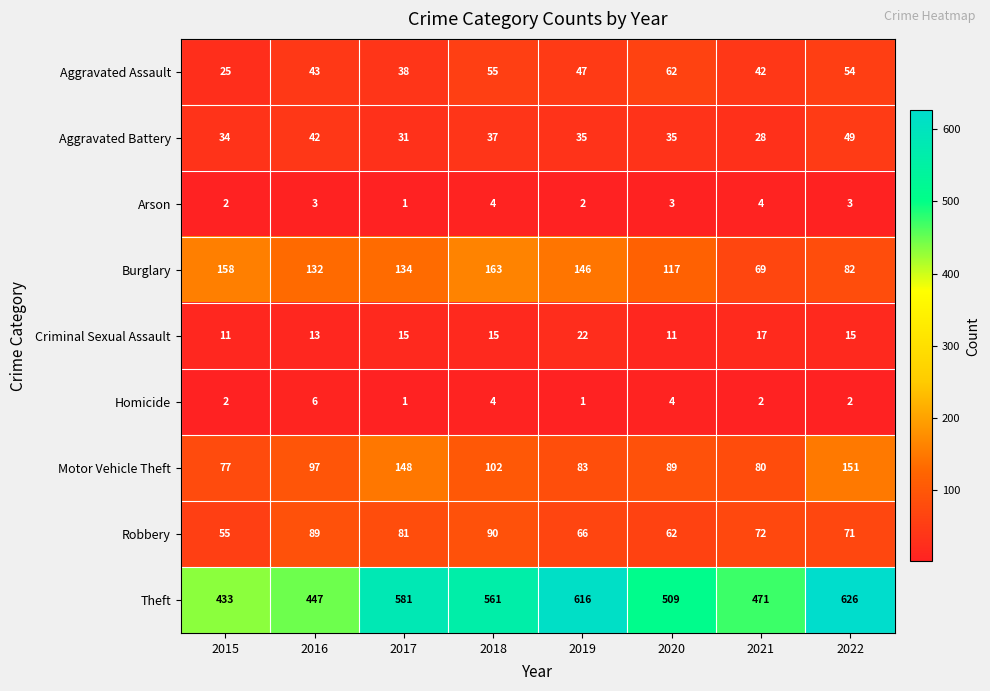

What is the sum of all Aggravated Assault values?

366